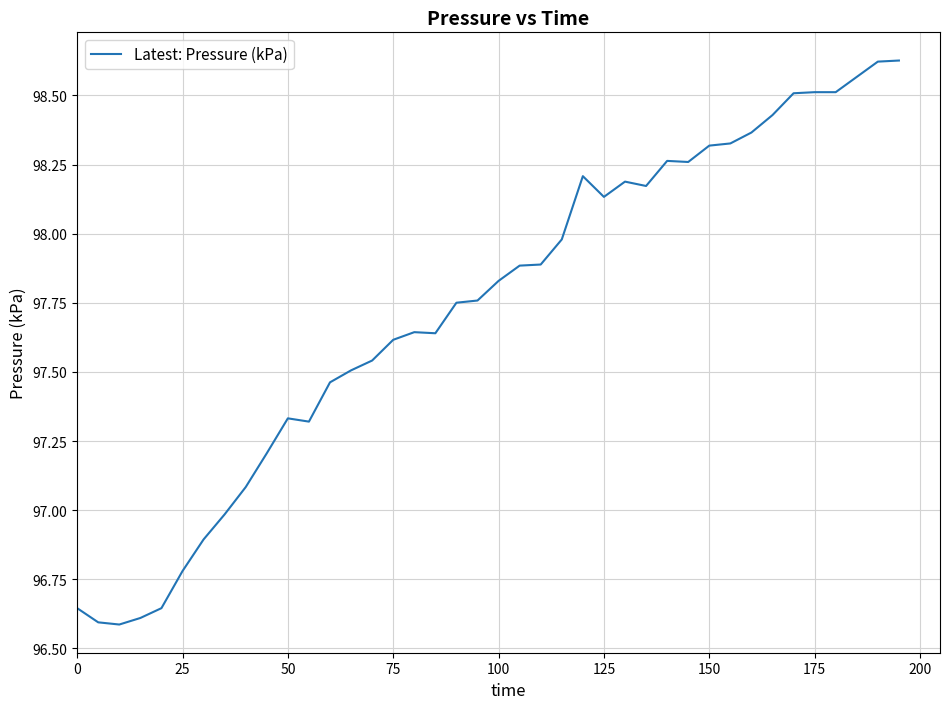

True or false: the data has more than 2 interior local peaks.

True